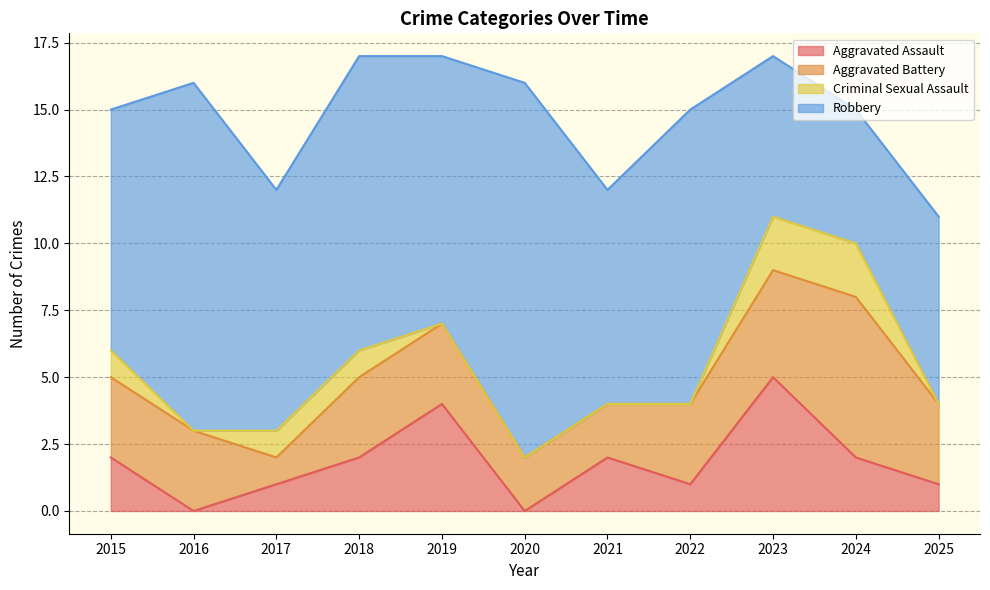

What is the average value of the Criminal Sexual Assault series?

1